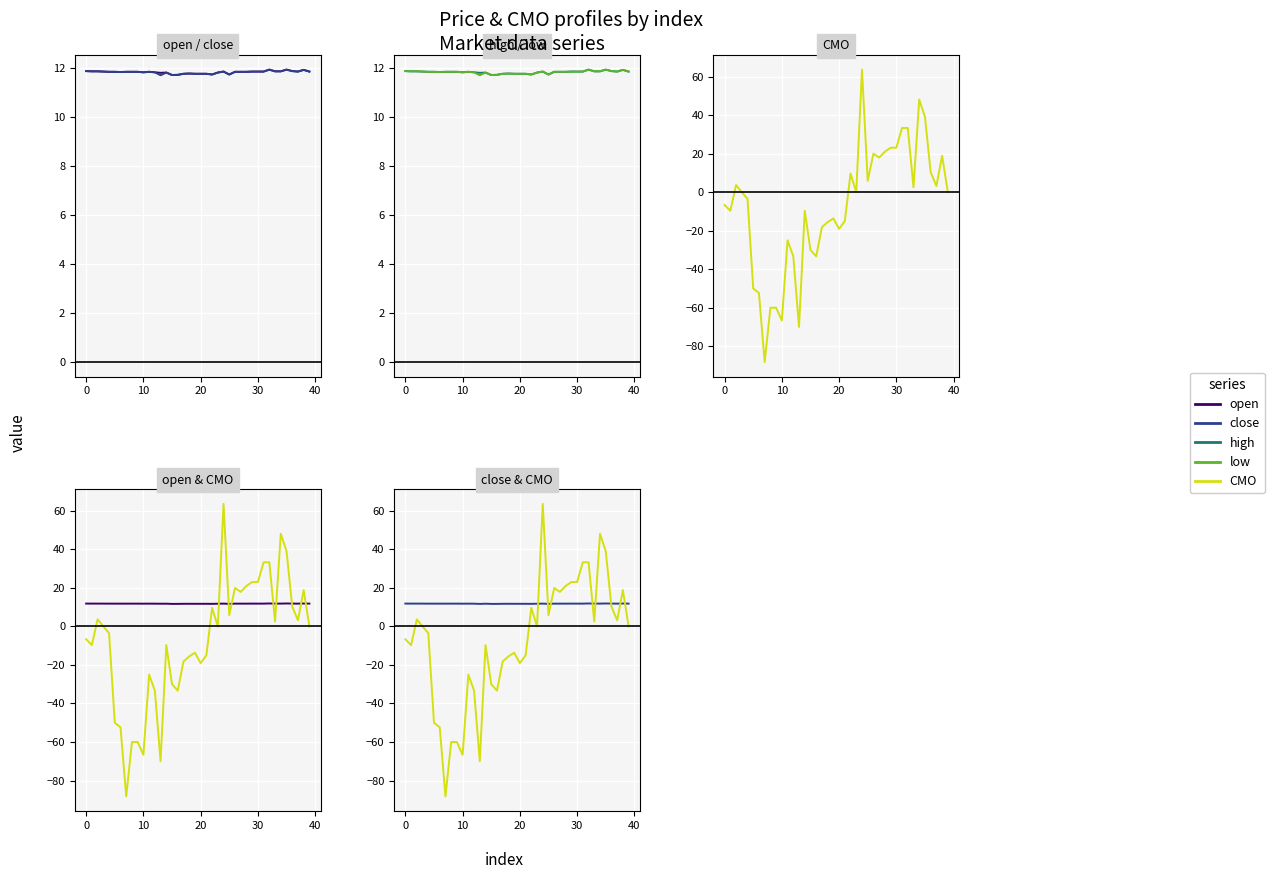

What is the total value across all series at 8?

-12.6